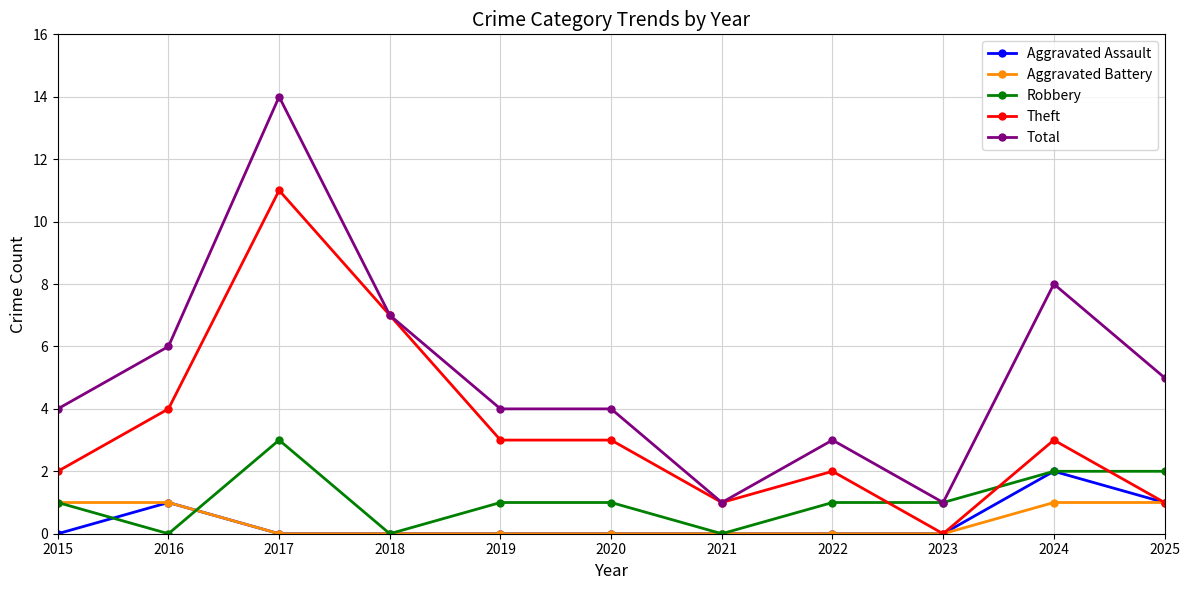

How many categories are shown in the chart?

11